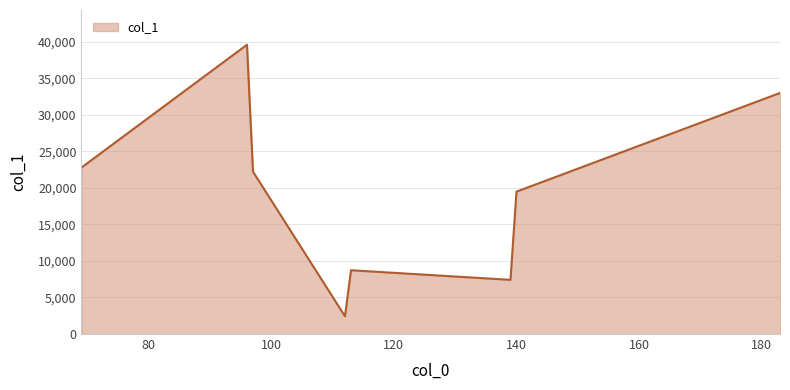

What is the average value?

19448.6